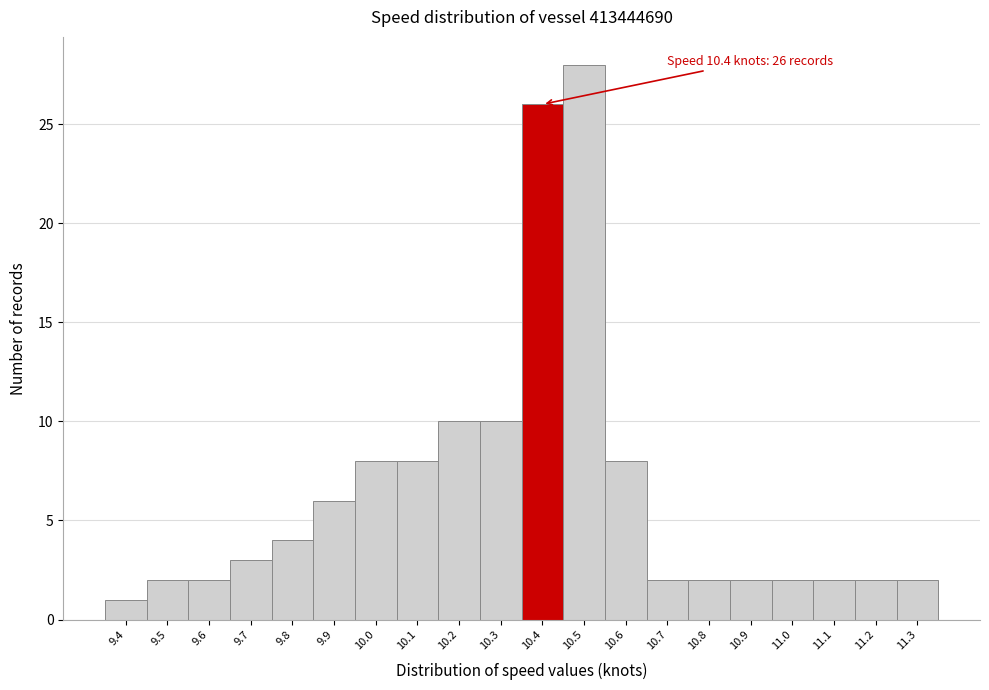

Over which range of the x-axis is the bar tallest?

10.45 to 10.55